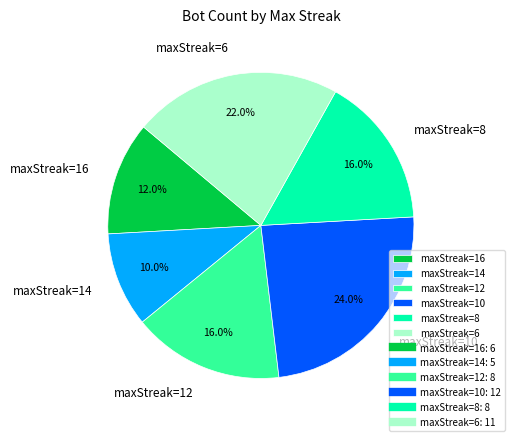

The maxStreak=16 slice represents 12% of the pie. True or false?

True